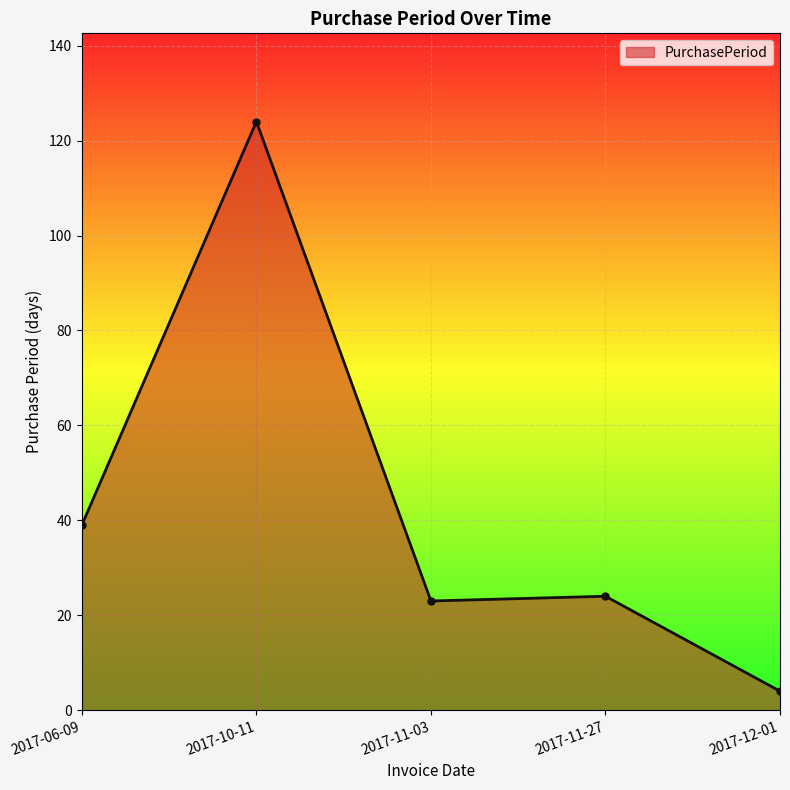

What is the value of the 5th point from the left?

4